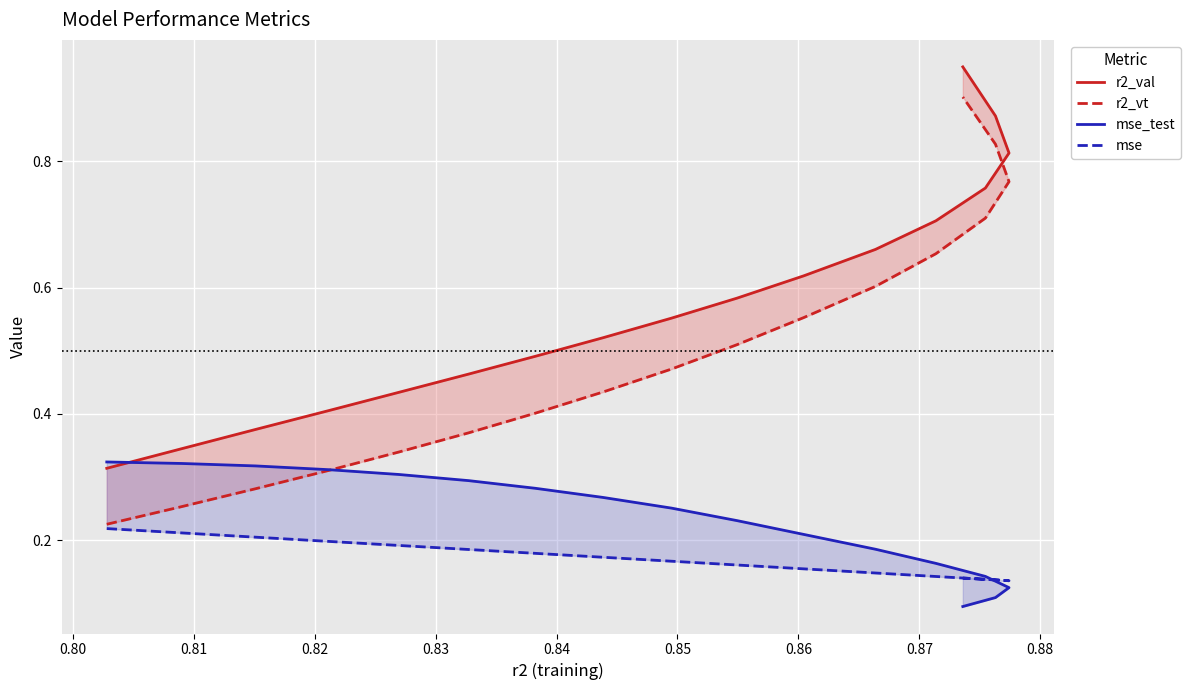

Reading right to left, what are all the values shown in this chart?

r2_val: 0.9	0.9	0.8	0.8	0.7	0.7	0.6	0.6	0.6	0.5	0.5	0.5	0.4	0.4	0.4	0.3	0.3
r2_vt: 0.9	0.8	0.8	0.7	0.7	0.6	0.6	0.5	0.5	0.4	0.4	0.4	0.3	0.3	0.3	0.3	0.2
mse_test: 0.1	0.1	0.1	0.1	0.2	0.2	0.2	0.2	0.3	0.3	0.3	0.3	0.3	0.3	0.3	0.3	0.3
mse: 0.1	0.1	0.1	0.1	0.1	0.1	0.2	0.2	0.2	0.2	0.2	0.2	0.2	0.2	0.2	0.2	0.2